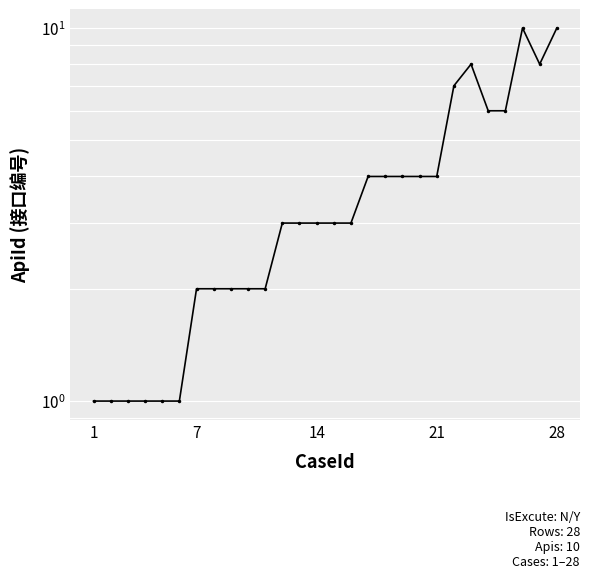

What is the sum of all values?

106